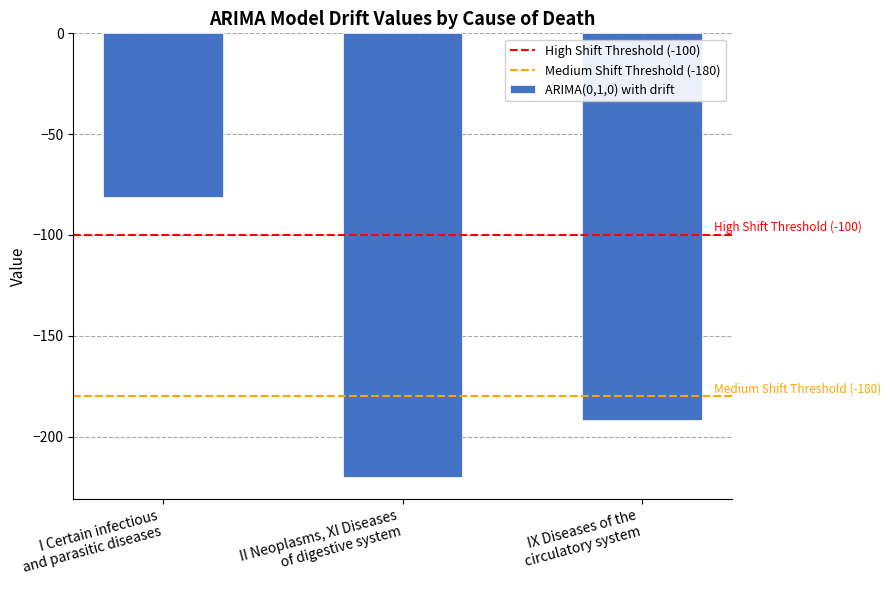

List the labels in order of value, smallest first.

II Neoplasms, XI Diseases
of digestive system, IX Diseases of the
circulatory system, I Certain infectious
and parasitic diseases